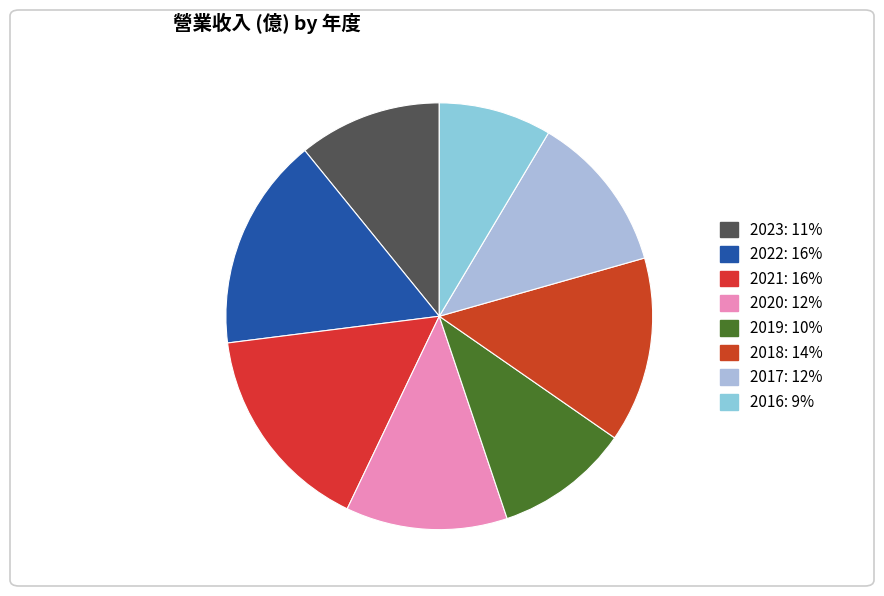

How many segments does this pie chart have?

8